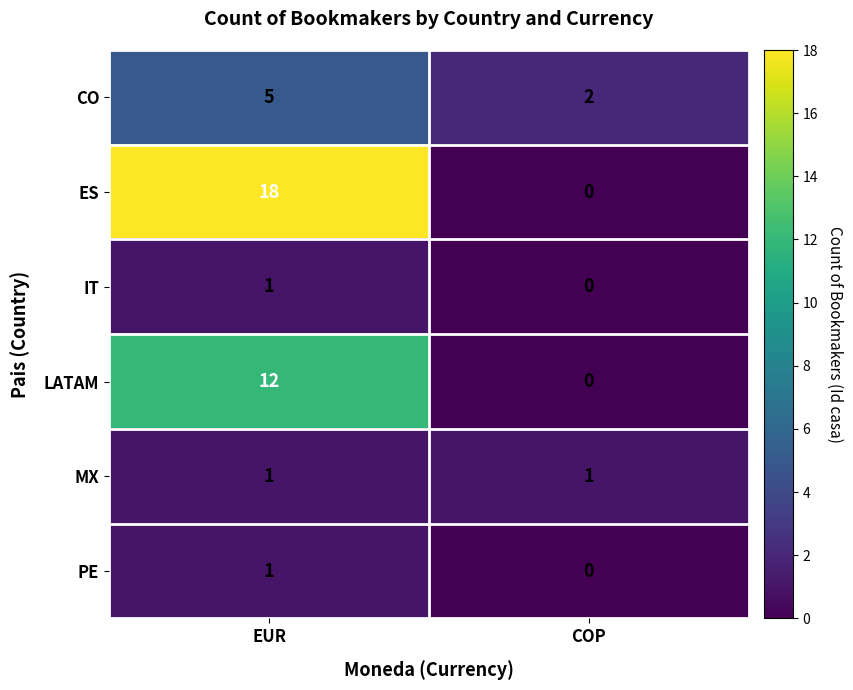

Which series has the widest spread of values?

ES